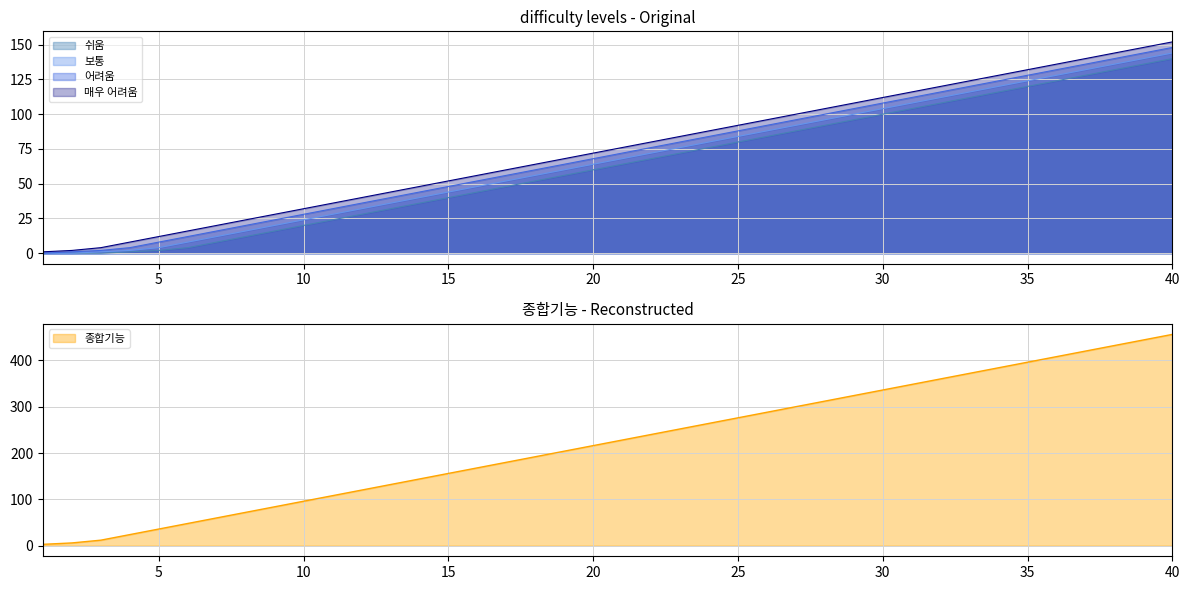

What is the difference between the highest and lowest values at 22?

172